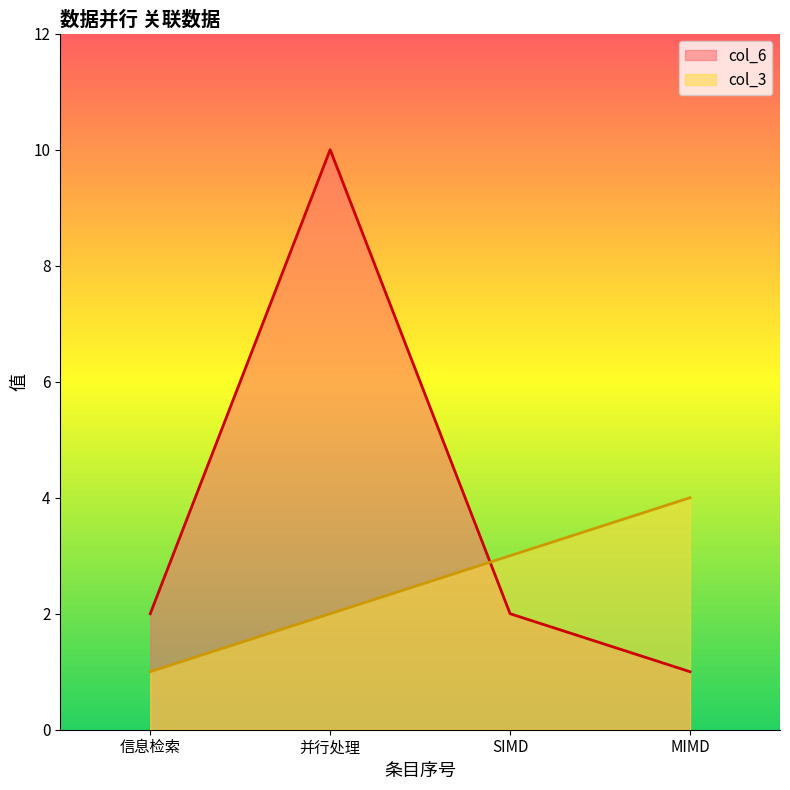

Reading right to left, what are all the values shown in this chart?

col_3: 4	3	2	1
col_6: 1	2	10	2